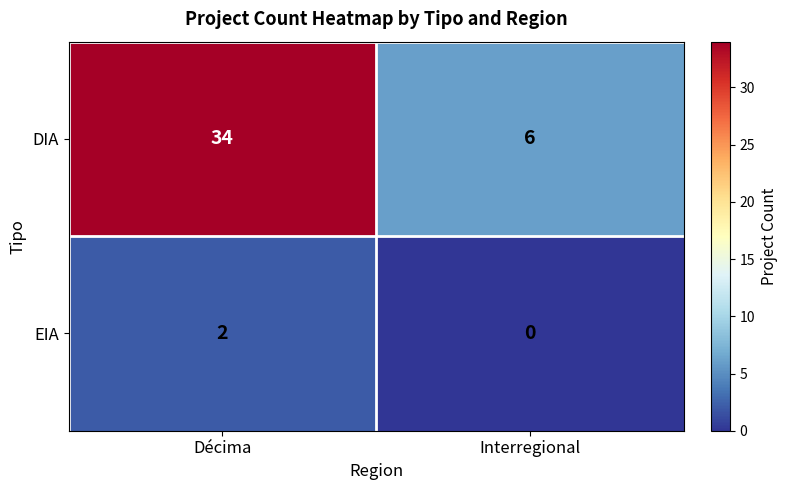

True or false: EIA has a value of 2 at Décima.

True